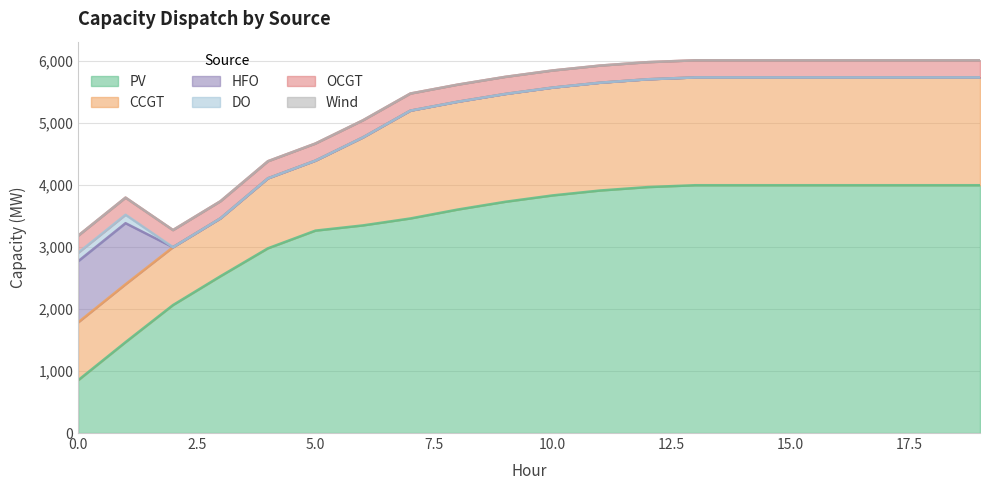

How many values in HFO are above zero?

2